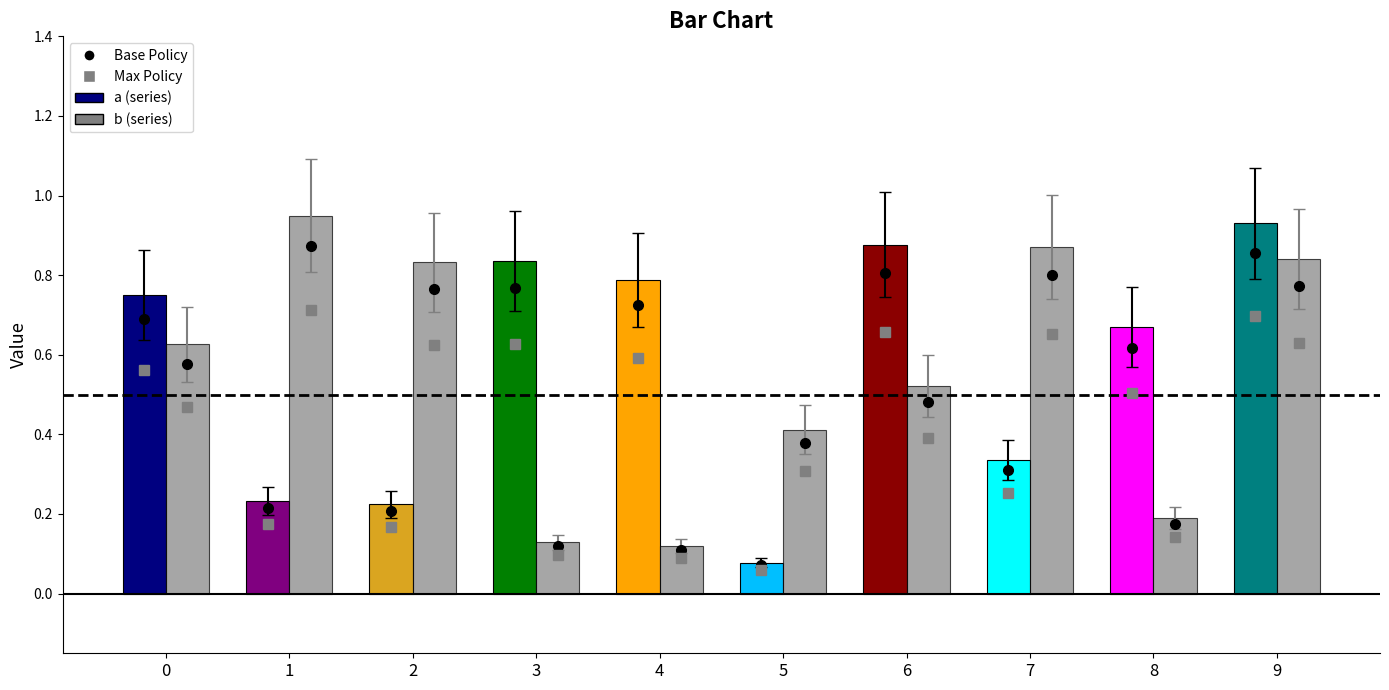

At which category is the sum across all series the highest?

9